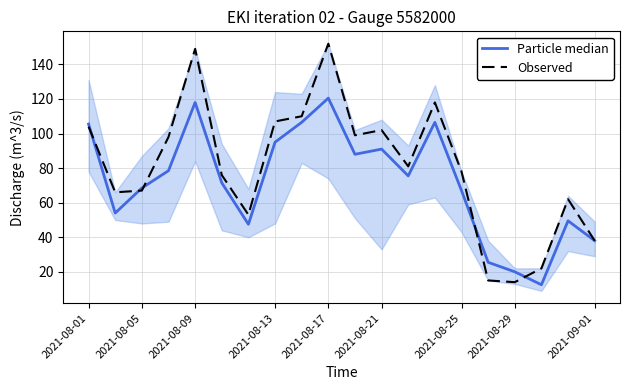

Which series has the widest spread of values?

Observed